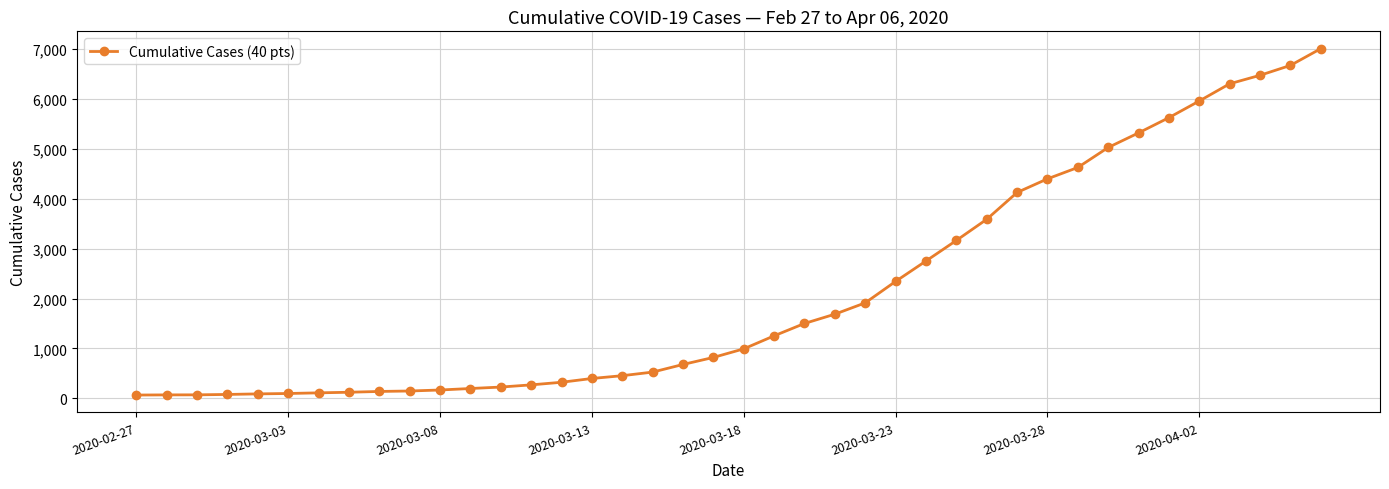

What is the difference between the maximum and second lowest values?

6941